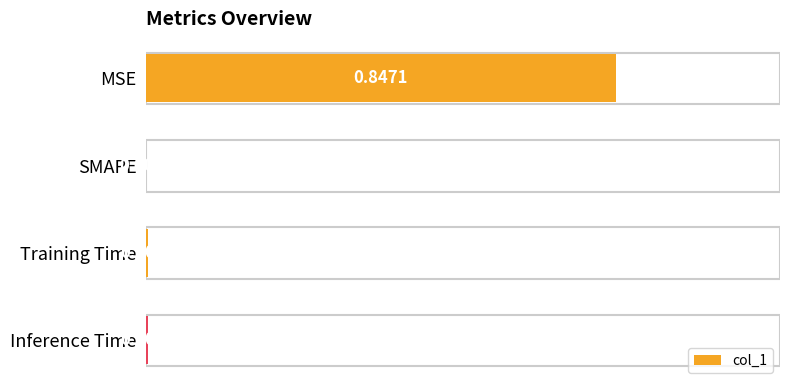

Which has a higher value, Inference Time or Training Time?

Training Time